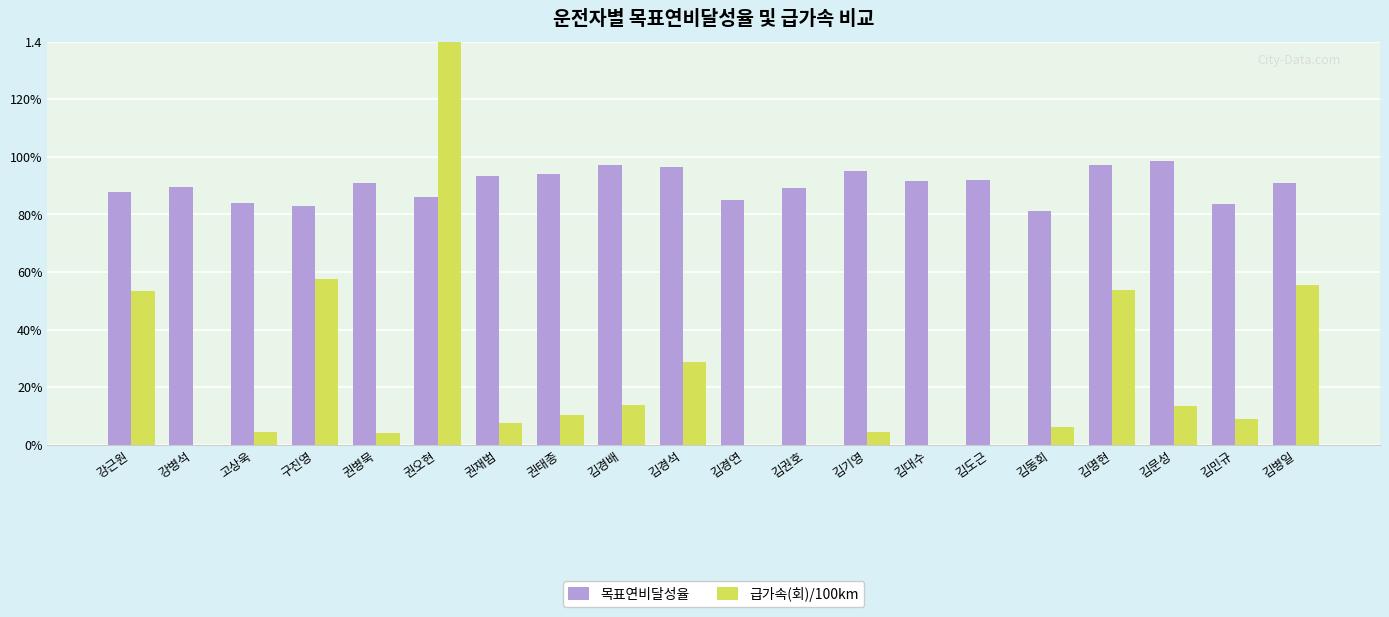

What is the label of the 7th bar from the right?

김대수